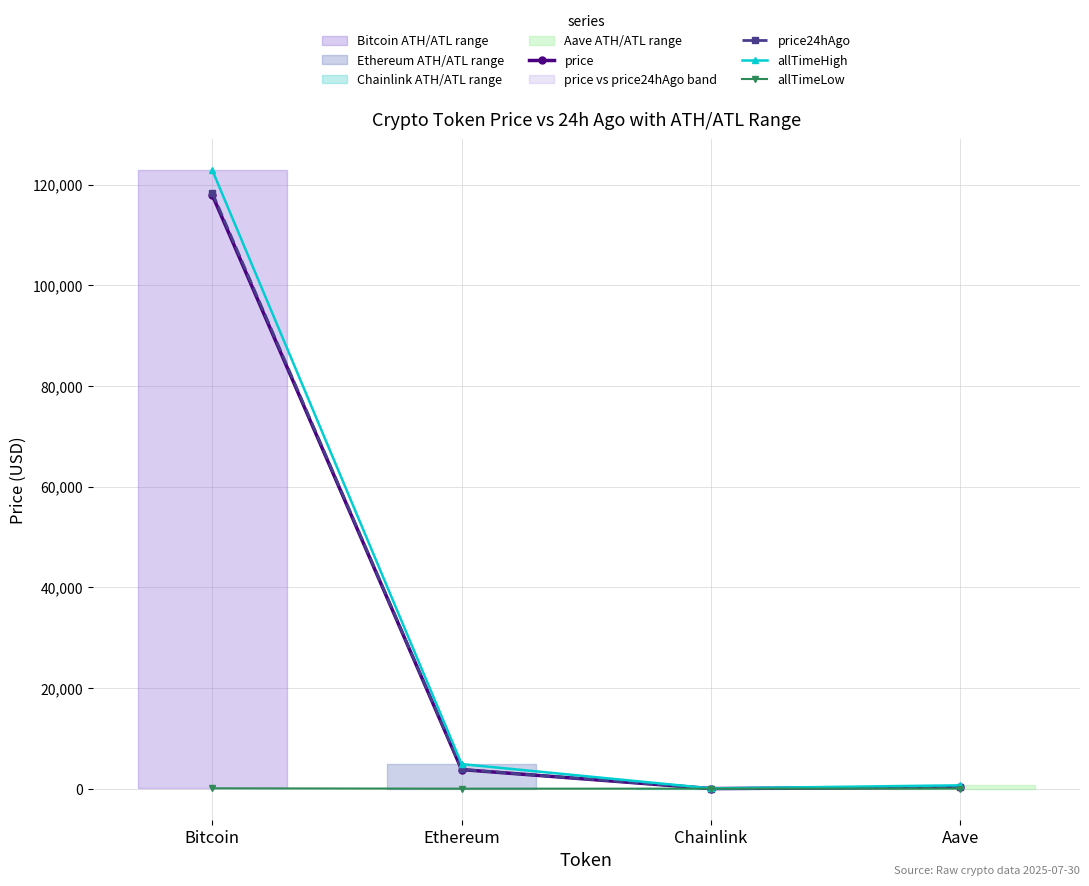

Which category has the highest value in the allTimeLow series?

Bitcoin